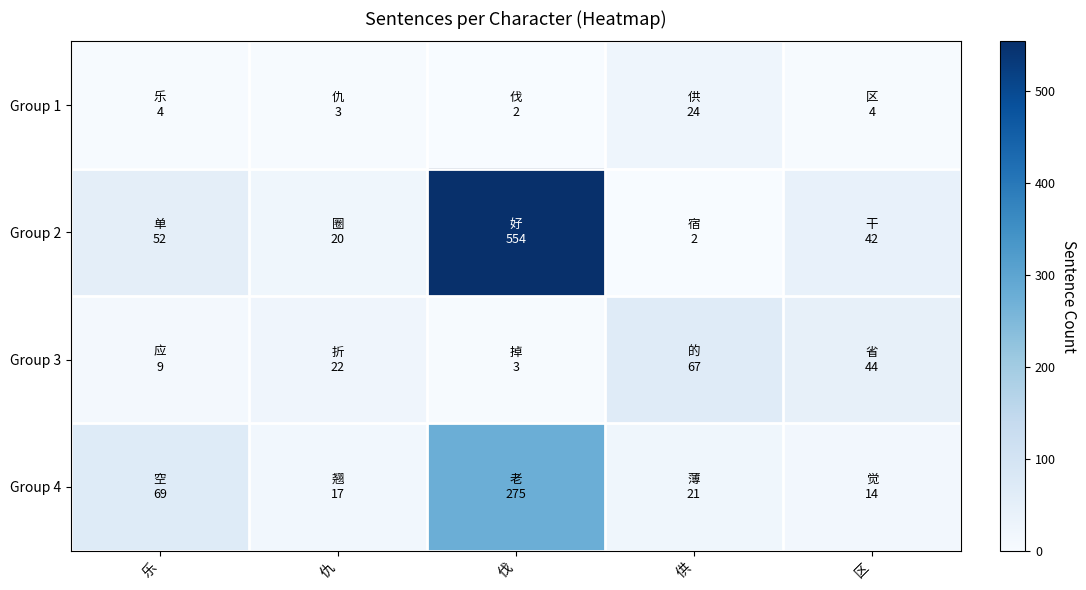

At which category is the sum across all series the highest?

伐